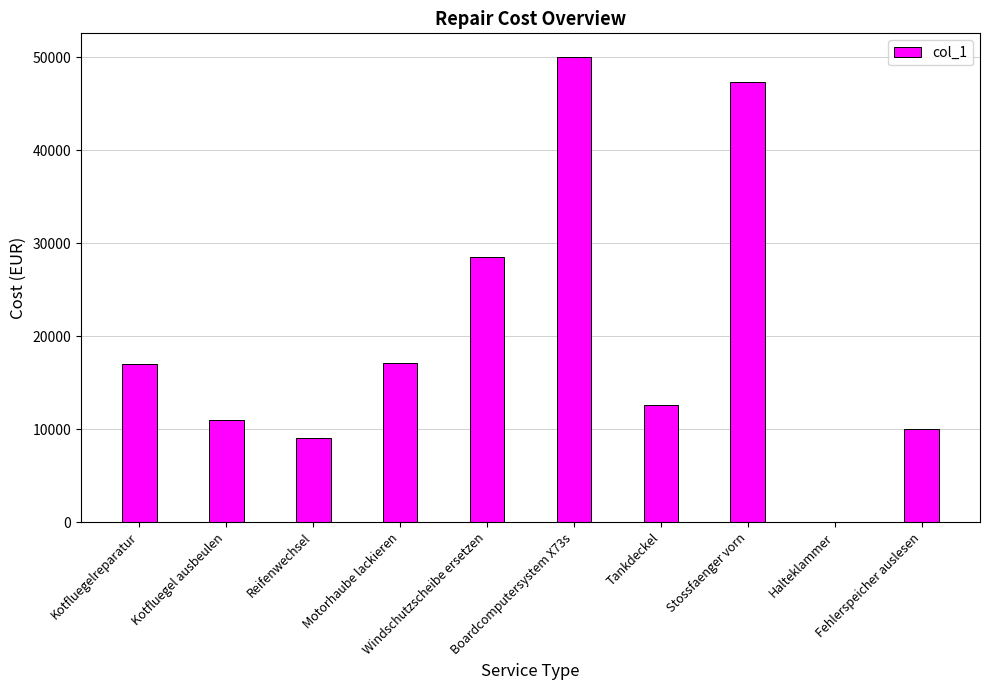

What is the greatest value displayed?

50050